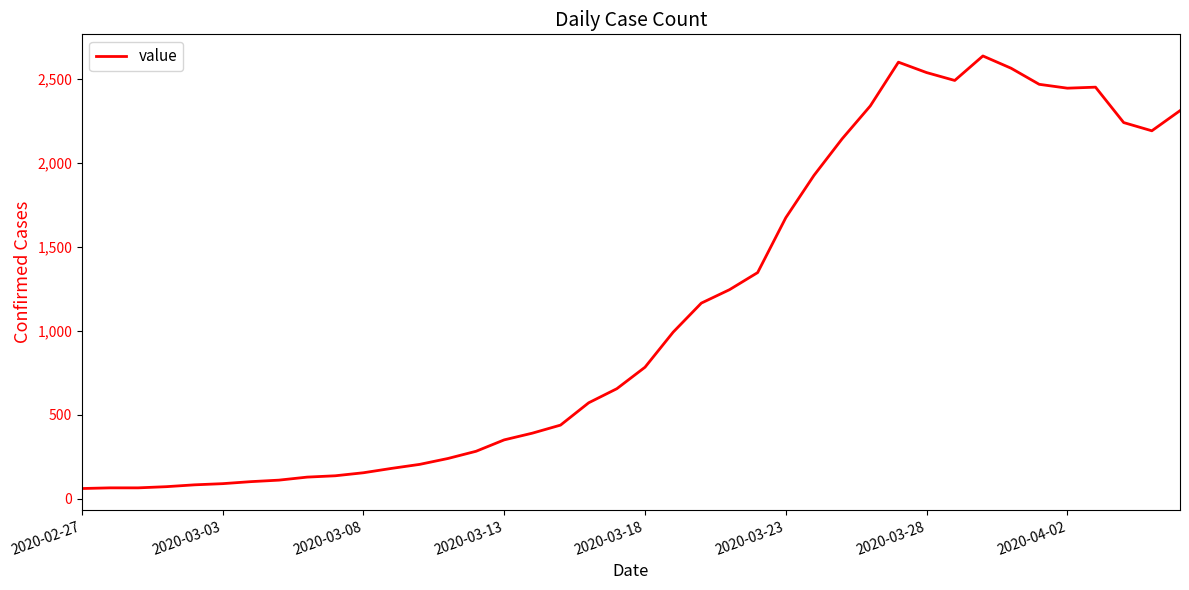

What is the minimum value shown in the chart?

61